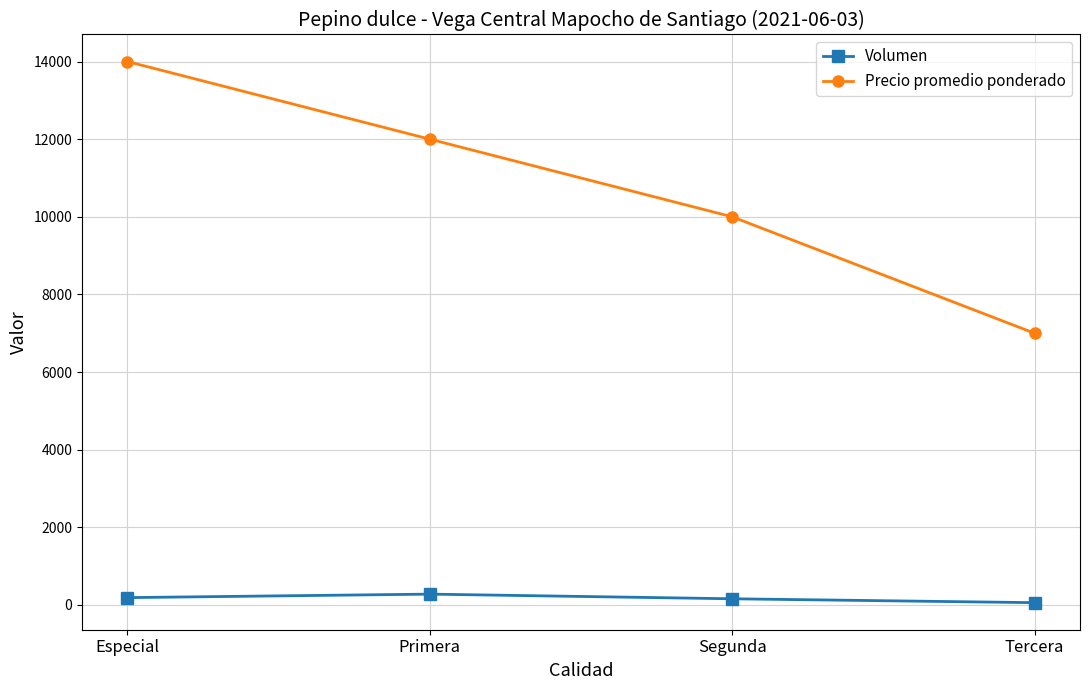

What position from the left is Tercera?

4